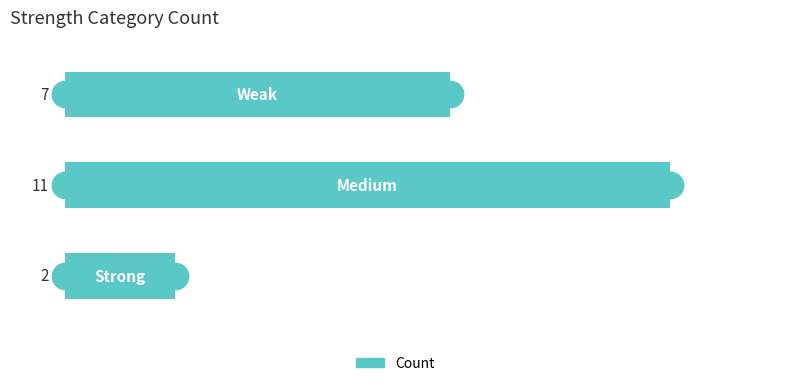

What is the difference between the maximum and minimum values?

9